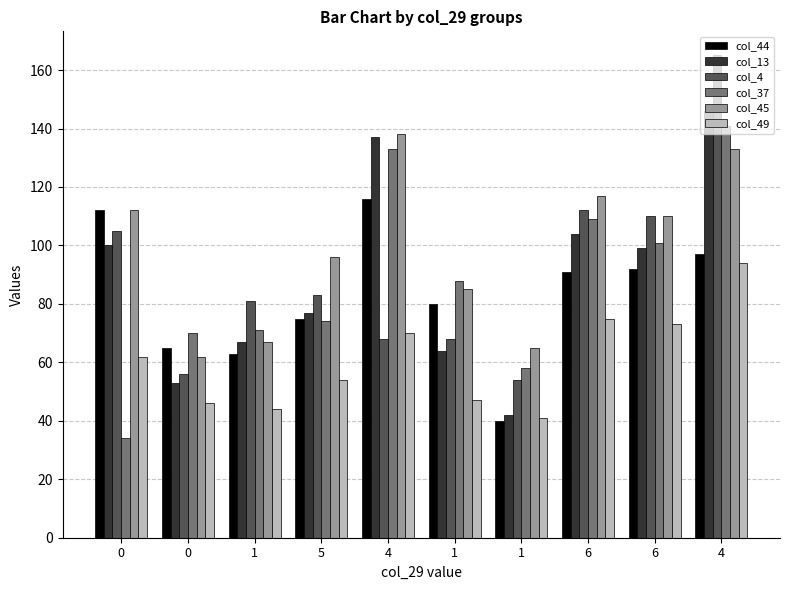

Reading left to right, list all the values displayed in this chart.

col_44: 0=112	0=65	1=63	5=75	4=116	1=80	1=40	6=91	6=92	4=97
col_13: 0=100	0=53	1=67	5=77	4=137	1=64	1=42	6=104	6=99	4=146
col_4: 0=105	0=56	1=81	5=83	4=68	1=68	1=54	6=112	6=110	4=165
col_37: 0=34	0=70	1=71	5=74	4=133	1=88	1=58	6=109	6=101	4=141
col_45: 0=112	0=62	1=67	5=96	4=138	1=85	1=65	6=117	6=110	4=133
col_49: 0=62	0=46	1=44	5=54	4=70	1=47	1=41	6=75	6=73	4=94